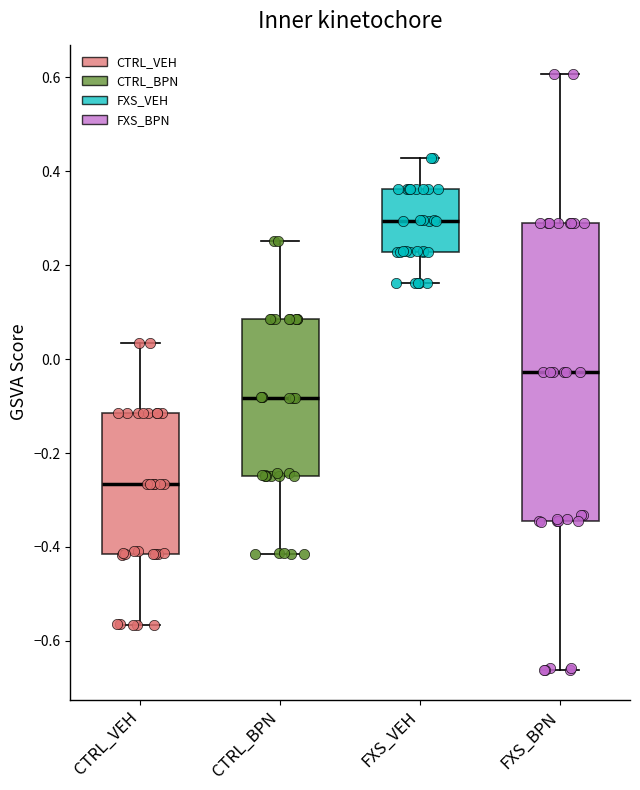

Reading left to right, transcribe this box plot: for each box, give where its median line is, the range the box spans, and where its two whiskers end, as read against the y-axis. The values are not printed on the chart, so give them approximately, as read against the axis.

CTRL_VEH: median -0.26, box -0.42 to -0.12, whiskers -0.56 to 0.04
CTRL_BPN: median -0.08, box -0.24 to 0.08, whiskers -0.42 to 0.26
FXS_VEH: median 0.30, box 0.22 to 0.36, whiskers 0.16 to 0.42
FXS_BPN: median -0.02, box -0.34 to 0.28, whiskers -0.66 to 0.60